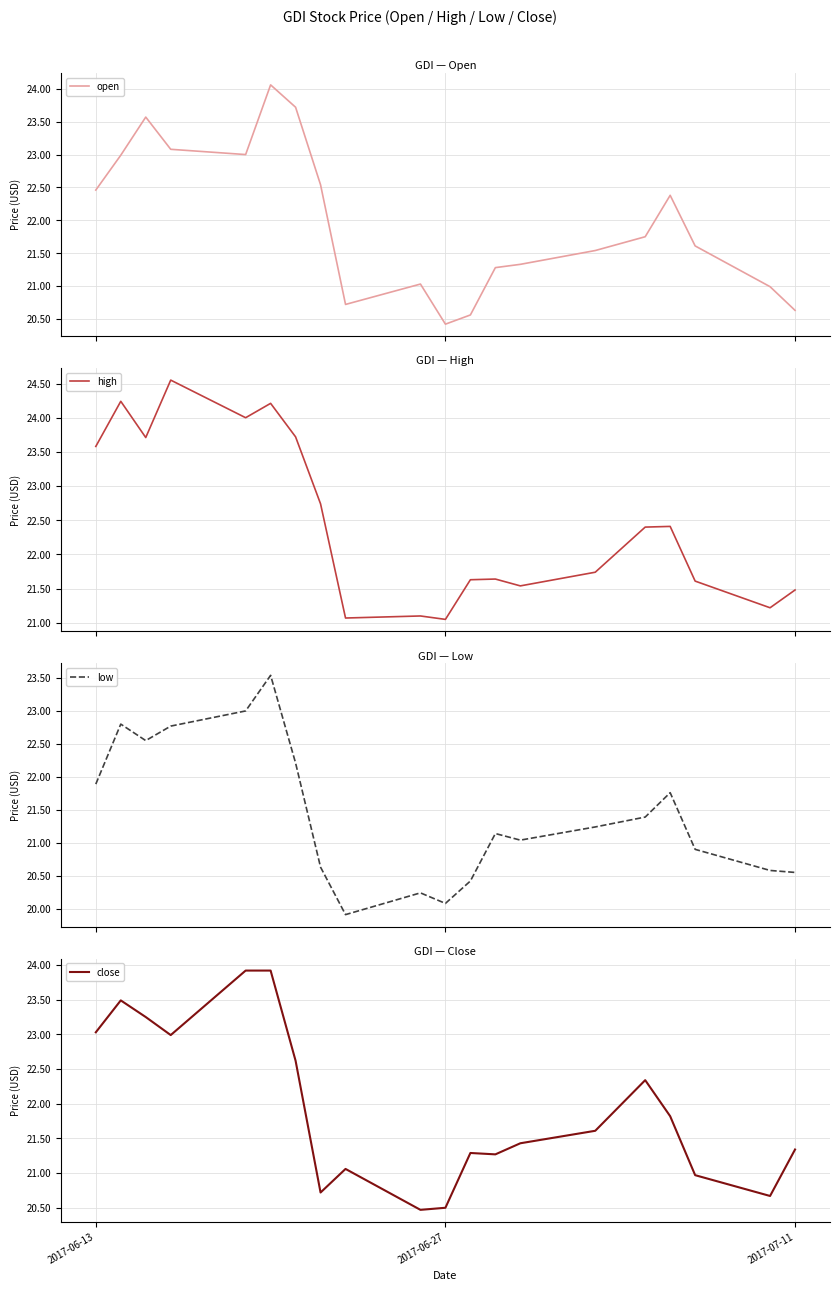

What is the highest value of the close series?

23.9